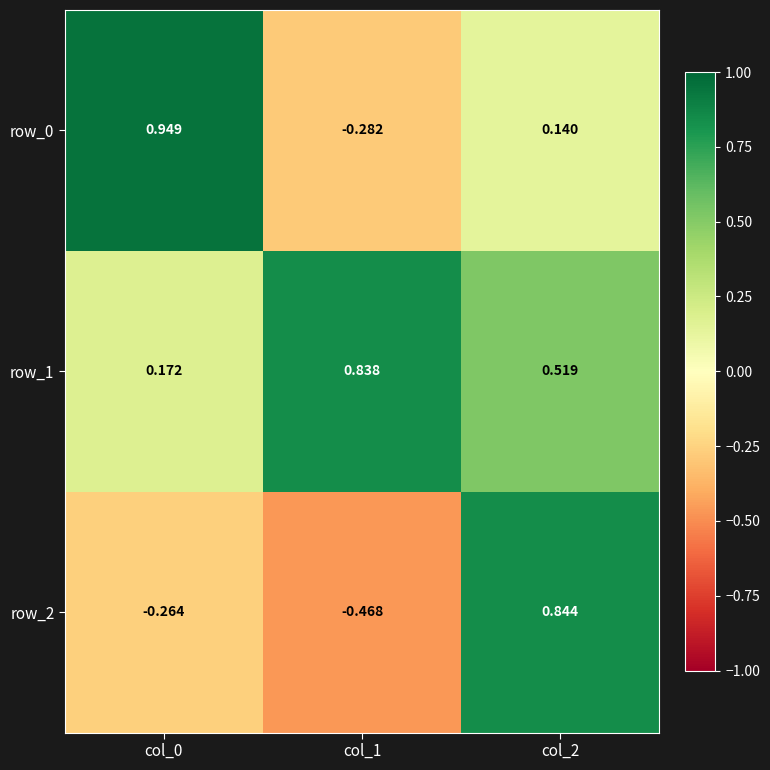

Rank the series at col_2 from lowest to highest value.

row_0, row_1, row_2